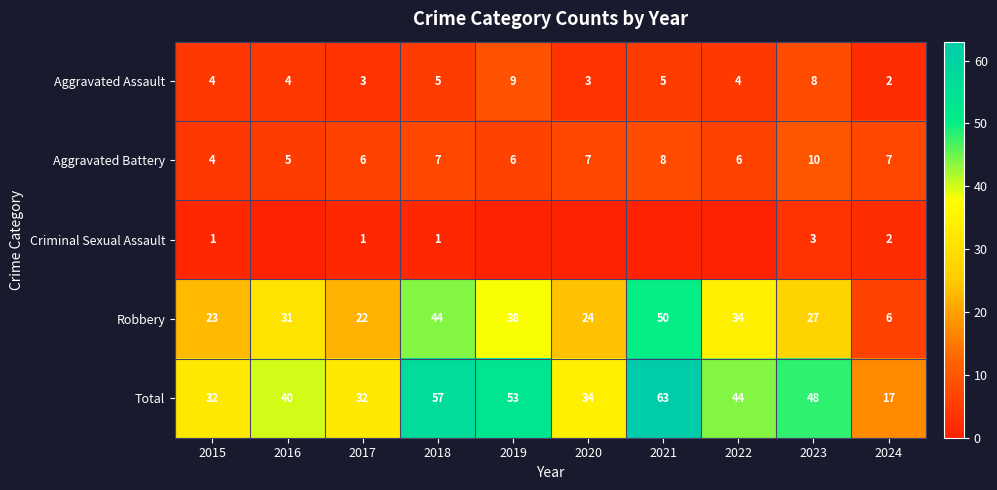

What is the greatest value displayed?

63